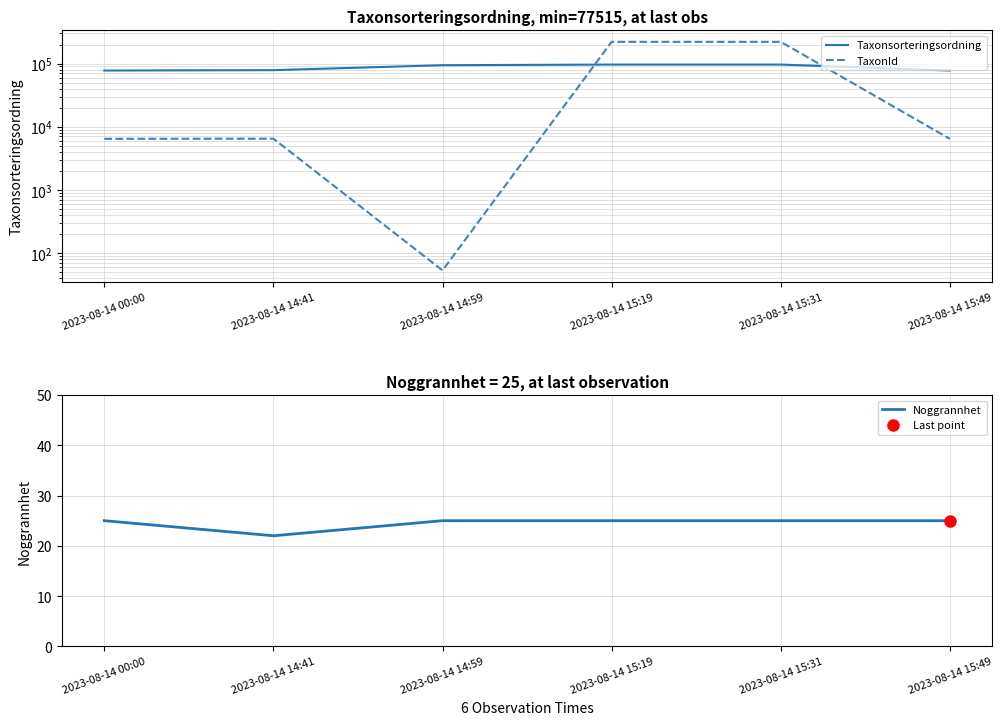

Where does the TaxonId series first go above 6458?

2023-08-14 15:19